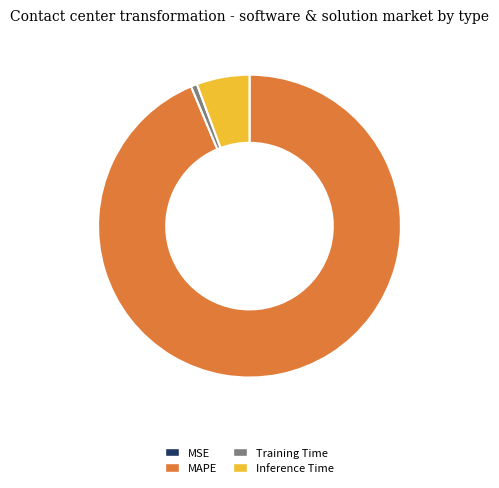

What is the majority slice?

MAPE